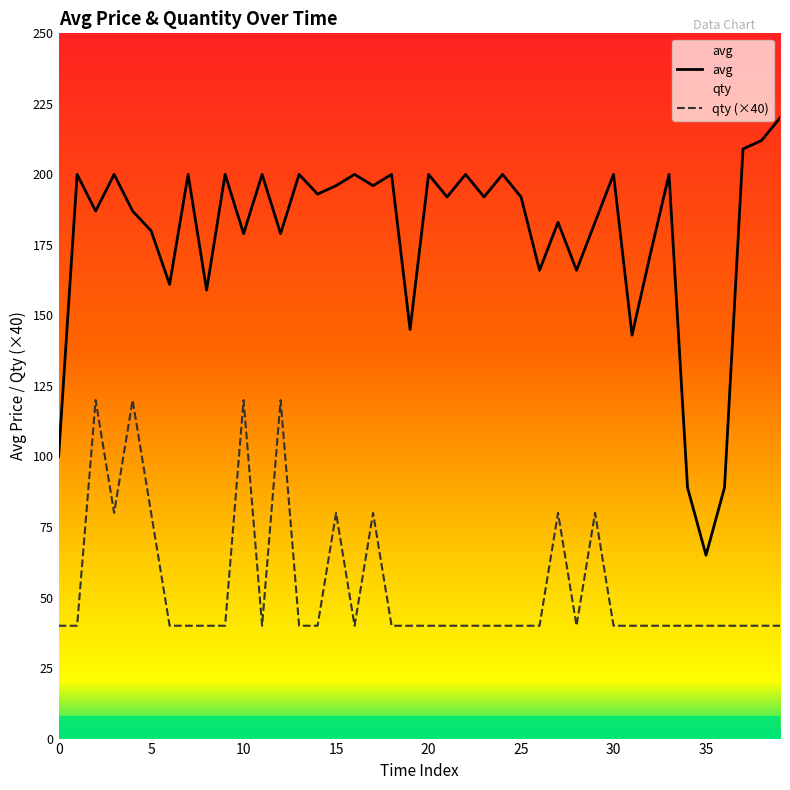

The value of avg at 16 is 343. True or false?

False